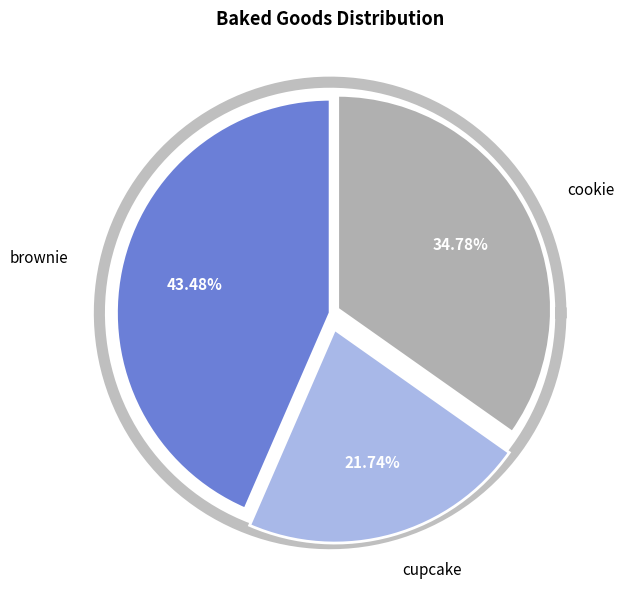

Combined, what portion of the pie is brownie and cupcake?

65.2%